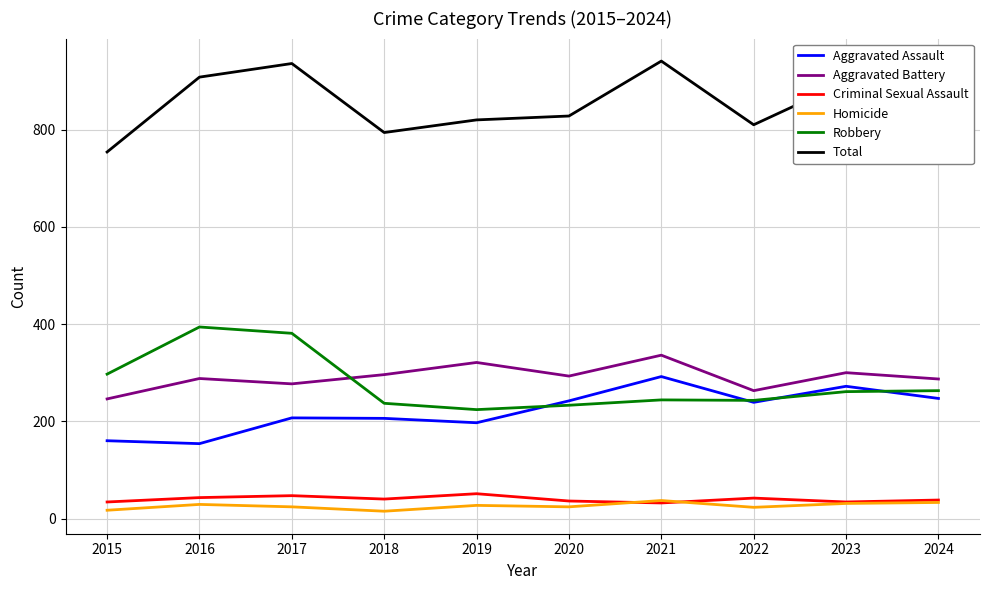

True or false: Aggravated Assault and Homicide cross at least once.

False